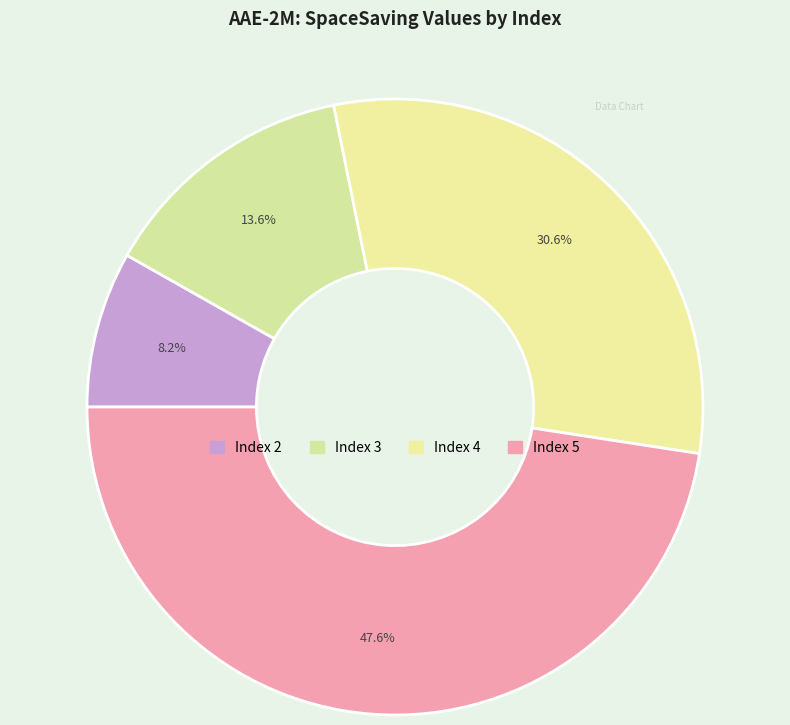

Count the number of slices in the pie.

4